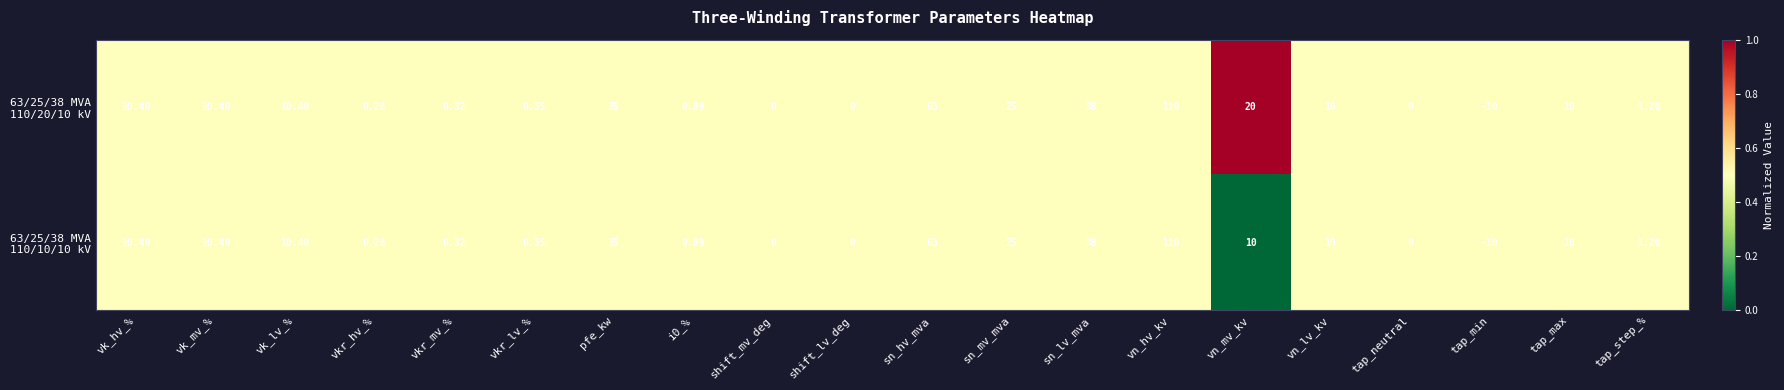

At which category does the chart reach its peak across all series?

vn_hv_kv